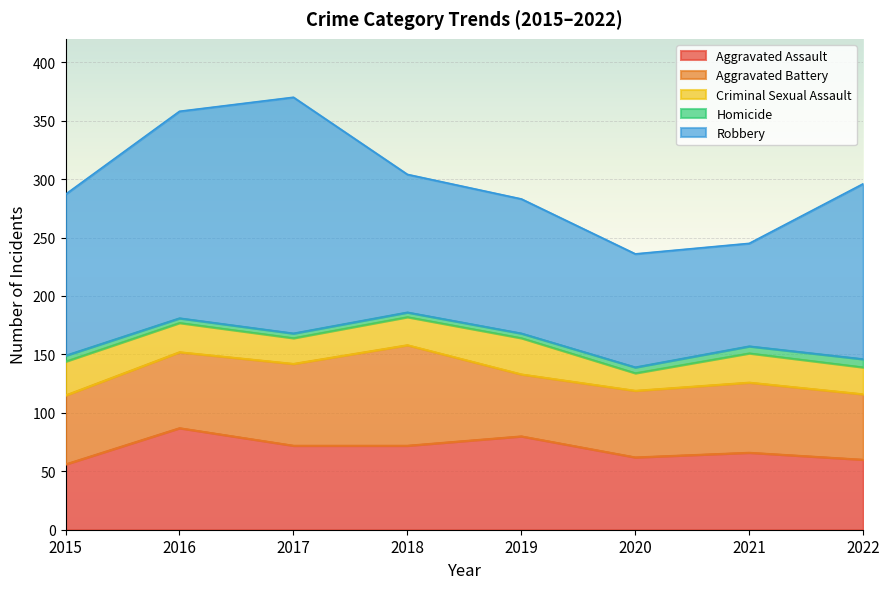

Which series has the largest range (max minus min)?

Robbery